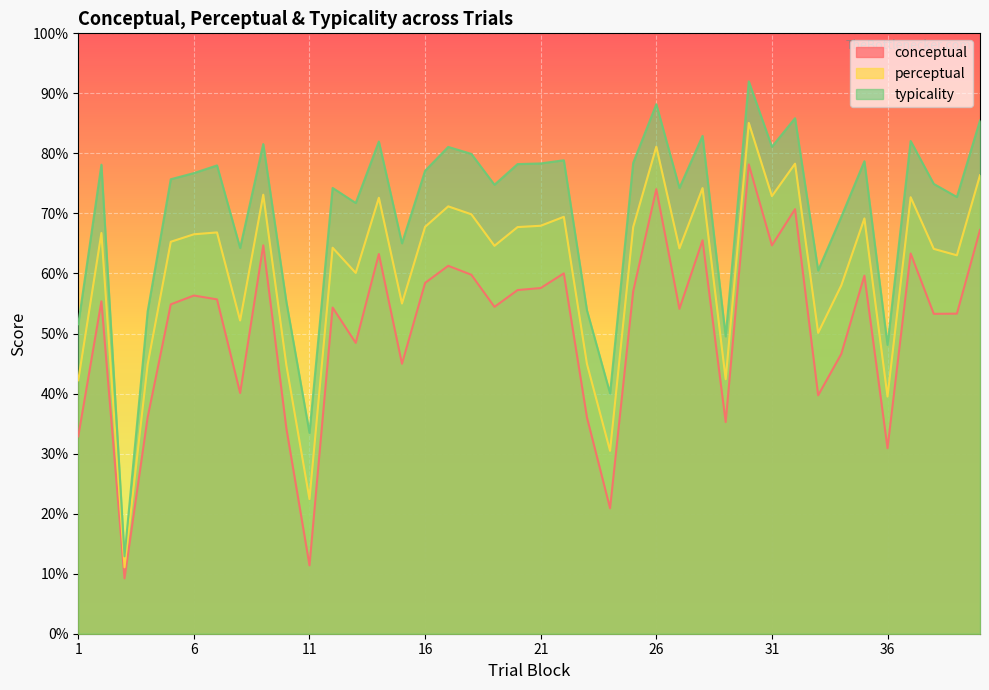

How many lines are shown in the chart?

3